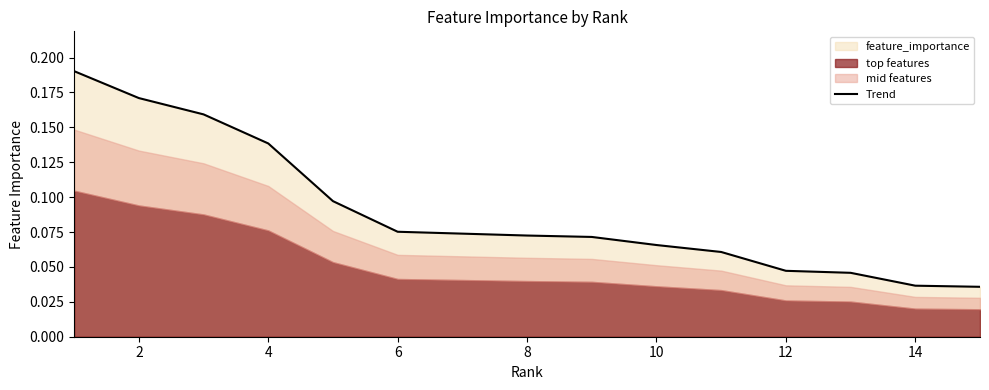

Reading left to right, list all the values displayed in this chart.

0.2	0.2	0.2	0.1	0.1	0.1	0.1	0.1	0.1	0.1	0.1	0.0	0.0	0.0	0.0